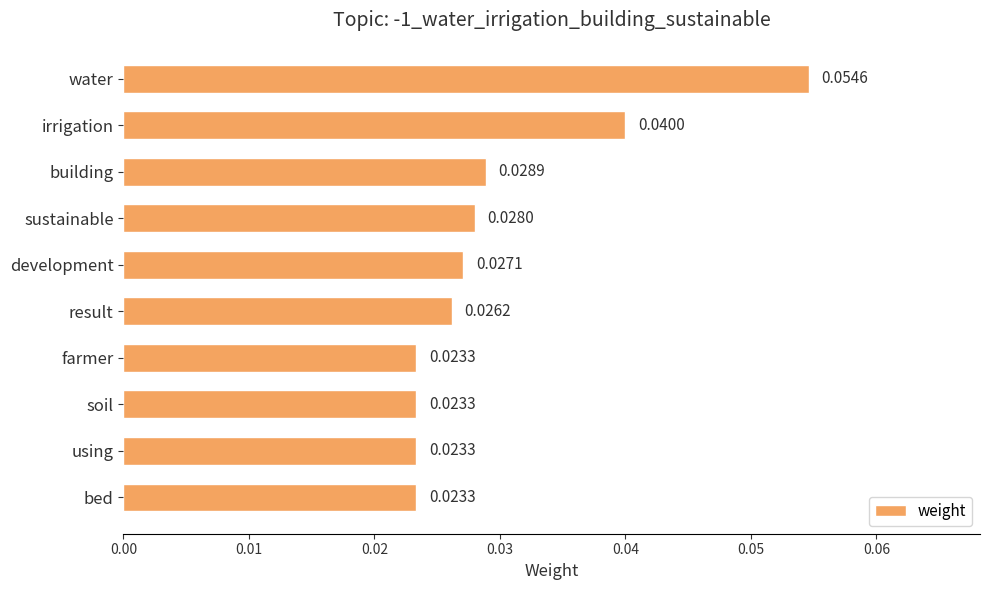

Does the chart contain stacked bars?

No